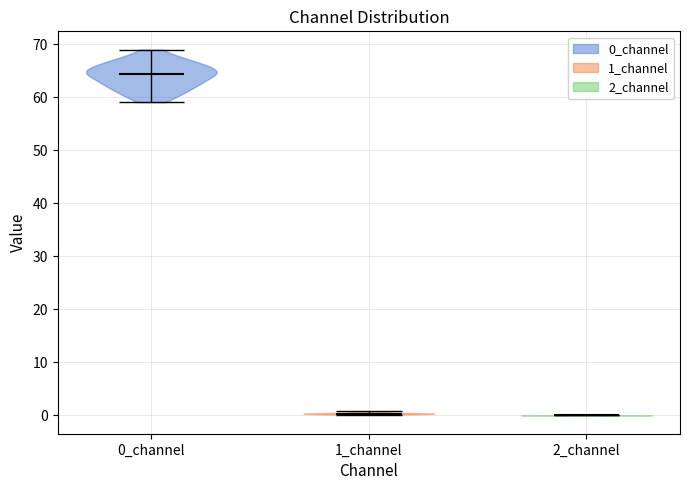

Reading left to right, read every violin against the y-axis: where its median line is, and the lowest and highest points it reaches. The values are not printed on the chart, so give them approximately, as read against the axis.

0_channel: median line 64, lowest point 59, highest point 69
1_channel: median line 0, lowest point 0, highest point 1
2_channel: median line 0, lowest point 0, highest point 0